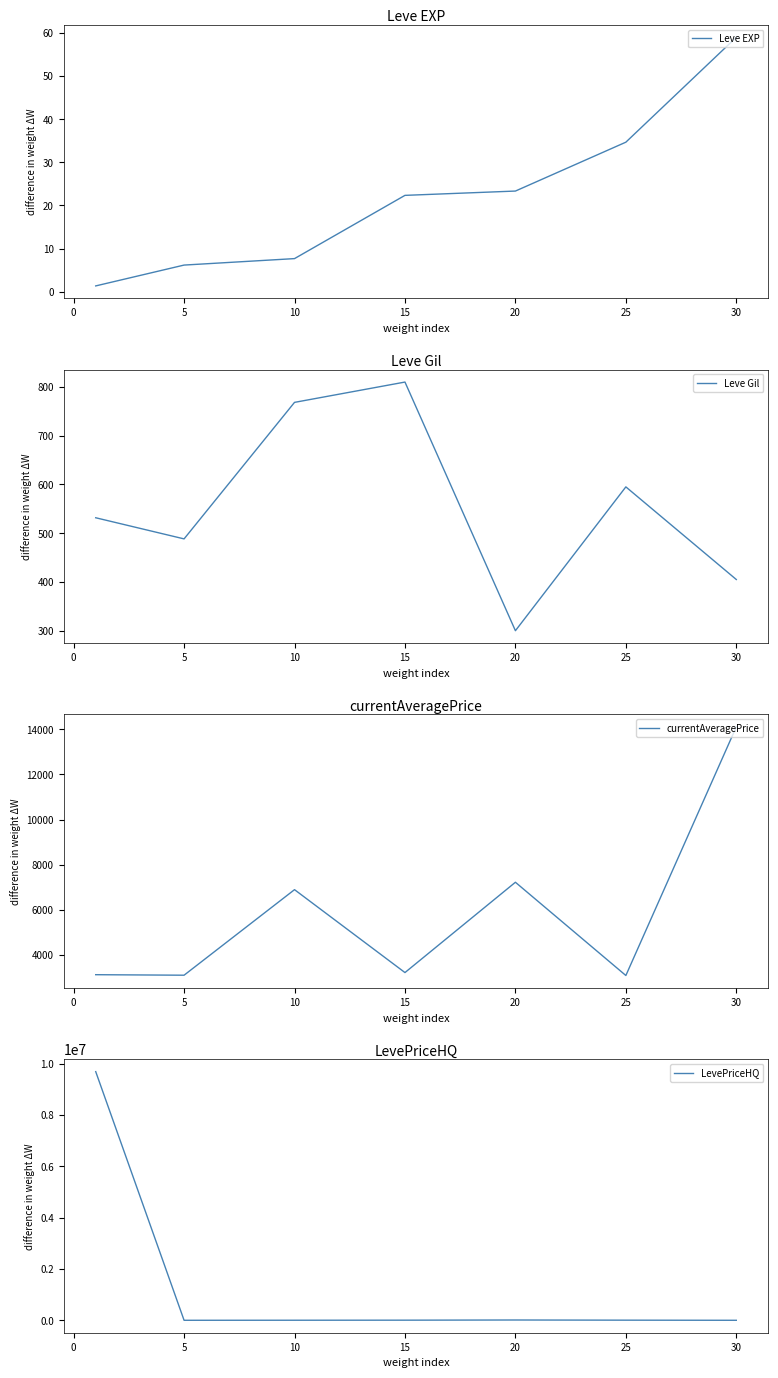

Which series has the largest total across all categories?

LevePriceHQ